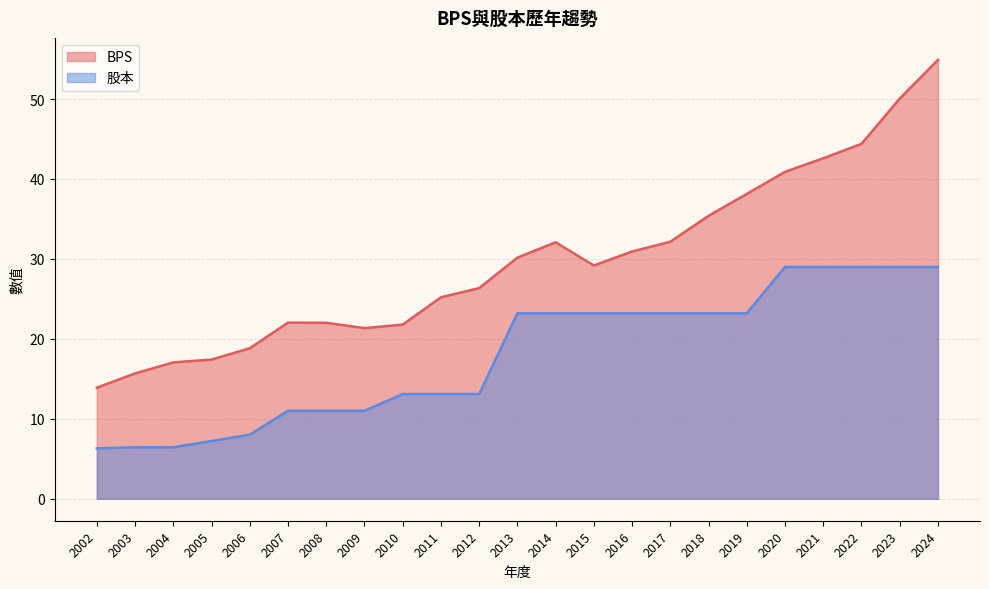

What is the total value across all series at 2018?

58.6